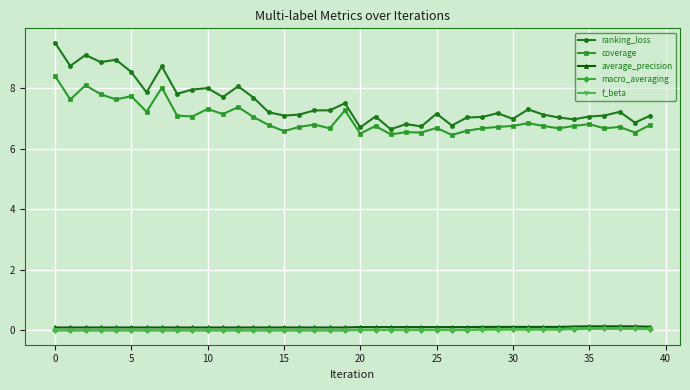

At how many categories does at least one series exceed 0?

40